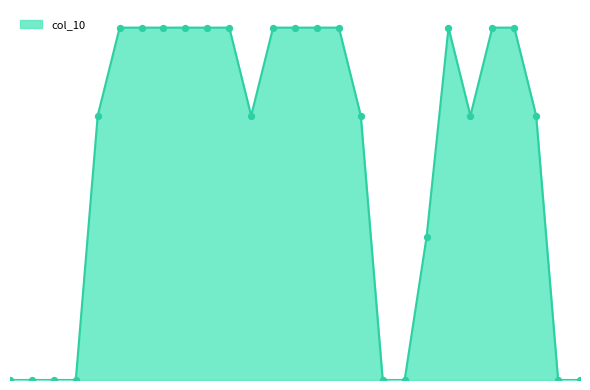

Does the chart have visible grid lines?

No